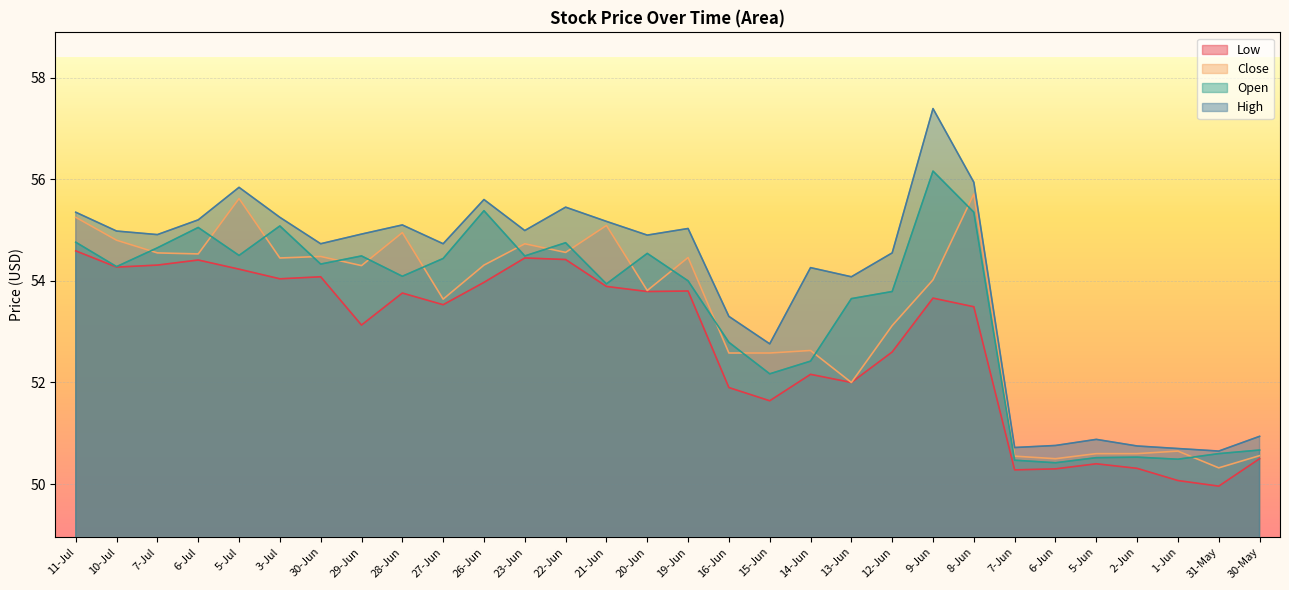

Reading right to left, what are all the values shown in this chart?

Open: 30-May=50.7	31-May=50.6	1-Jun=50.5	2-Jun=50.5	5-Jun=50.5	6-Jun=50.4	7-Jun=50.5	8-Jun=55.4	9-Jun=56.2	12-Jun=53.8	13-Jun=53.6	14-Jun=52.4	15-Jun=52.2	16-Jun=52.8	19-Jun=54.0	20-Jun=54.5	21-Jun=53.9	22-Jun=54.8	23-Jun=54.5	26-Jun=55.4	27-Jun=54.4	28-Jun=54.1	29-Jun=54.5	30-Jun=54.3	3-Jul=55.1	5-Jul=54.5	6-Jul=55.0	7-Jul=54.6	10-Jul=54.3	11-Jul=54.8
High: 30-May=50.9	31-May=50.6	1-Jun=50.7	2-Jun=50.8	5-Jun=50.9	6-Jun=50.8	7-Jun=50.7	8-Jun=55.9	9-Jun=57.4	12-Jun=54.5	13-Jun=54.1	14-Jun=54.3	15-Jun=52.8	16-Jun=53.3	19-Jun=55.0	20-Jun=54.9	21-Jun=55.2	22-Jun=55.5	23-Jun=55.0	26-Jun=55.6	27-Jun=54.7	28-Jun=55.1	29-Jun=54.9	30-Jun=54.7	3-Jul=55.2	5-Jul=55.8	6-Jul=55.2	7-Jul=54.9	10-Jul=55.0	11-Jul=55.4
Low: 30-May=50.5	31-May=50.0	1-Jun=50.1	2-Jun=50.3	5-Jun=50.4	6-Jun=50.3	7-Jun=50.3	8-Jun=53.5	9-Jun=53.7	12-Jun=52.6	13-Jun=52.0	14-Jun=52.2	15-Jun=51.6	16-Jun=51.9	19-Jun=53.8	20-Jun=53.8	21-Jun=53.9	22-Jun=54.4	23-Jun=54.5	26-Jun=54.0	27-Jun=53.5	28-Jun=53.8	29-Jun=53.1	30-Jun=54.1	3-Jul=54.0	5-Jul=54.2	6-Jul=54.4	7-Jul=54.3	10-Jul=54.3	11-Jul=54.6
Close: 30-May=50.6	31-May=50.3	1-Jun=50.6	2-Jun=50.6	5-Jun=50.6	6-Jun=50.5	7-Jun=50.5	8-Jun=55.7	9-Jun=54.0	12-Jun=53.1	13-Jun=52.0	14-Jun=52.6	15-Jun=52.6	16-Jun=52.6	19-Jun=54.5	20-Jun=53.8	21-Jun=55.1	22-Jun=54.6	23-Jun=54.7	26-Jun=54.3	27-Jun=53.6	28-Jun=55.0	29-Jun=54.3	30-Jun=54.5	3-Jul=54.5	5-Jul=55.6	6-Jul=54.5	7-Jul=54.5	10-Jul=54.8	11-Jul=55.2